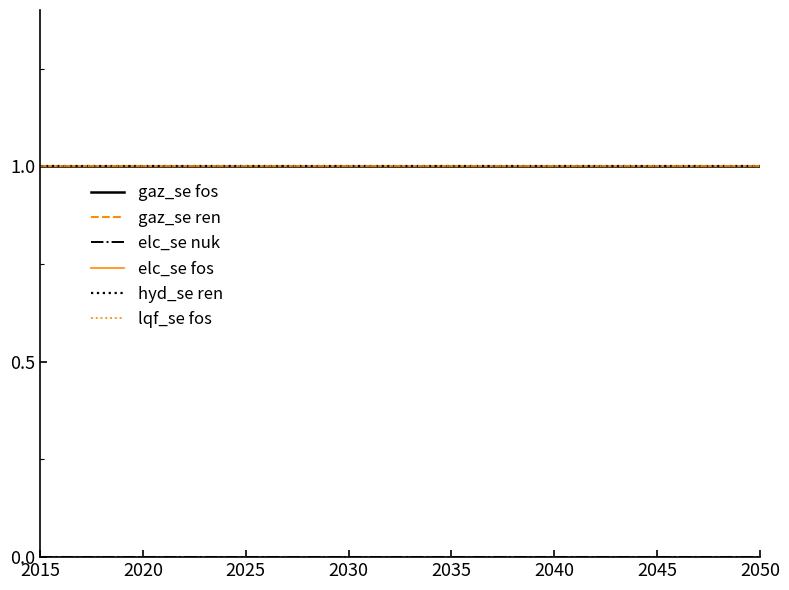

Does the chart display data point markers on the line(s)?

No